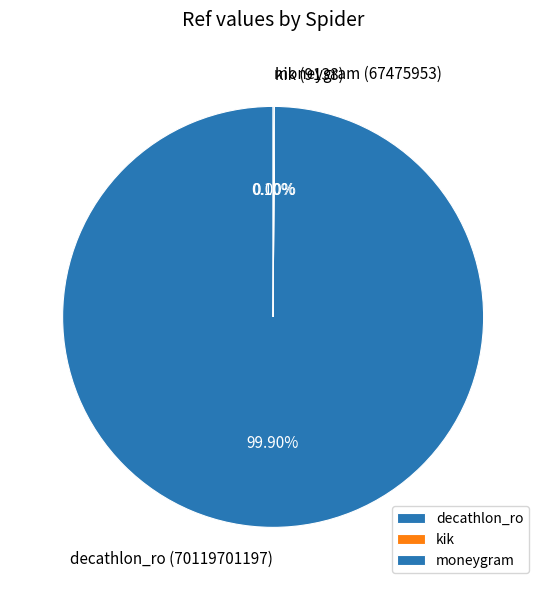

Is there any slice that represents more than half of the pie?

Yes